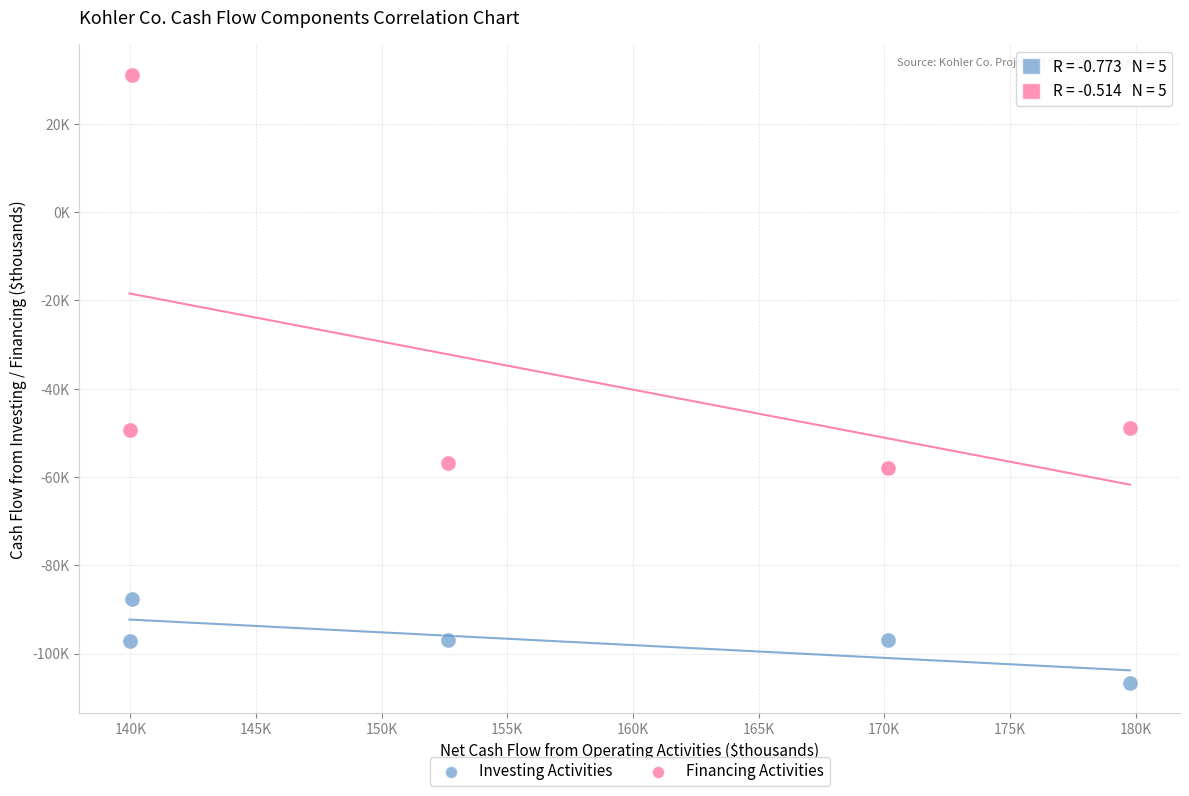

Which series has the widest spread of Y values?

Financing Activities